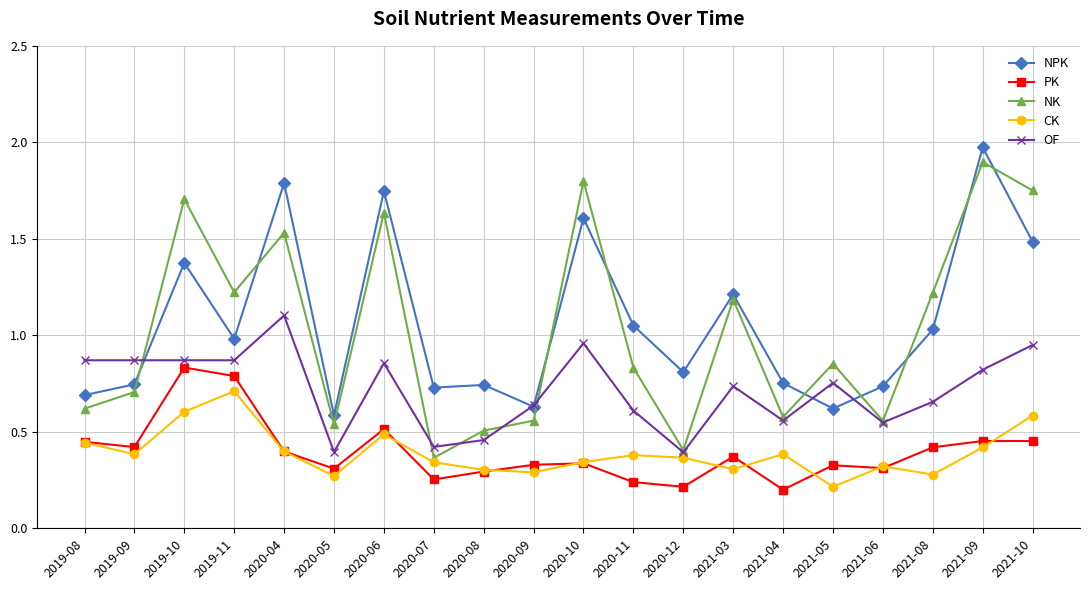

Which category has the highest value across all series?

2021-09